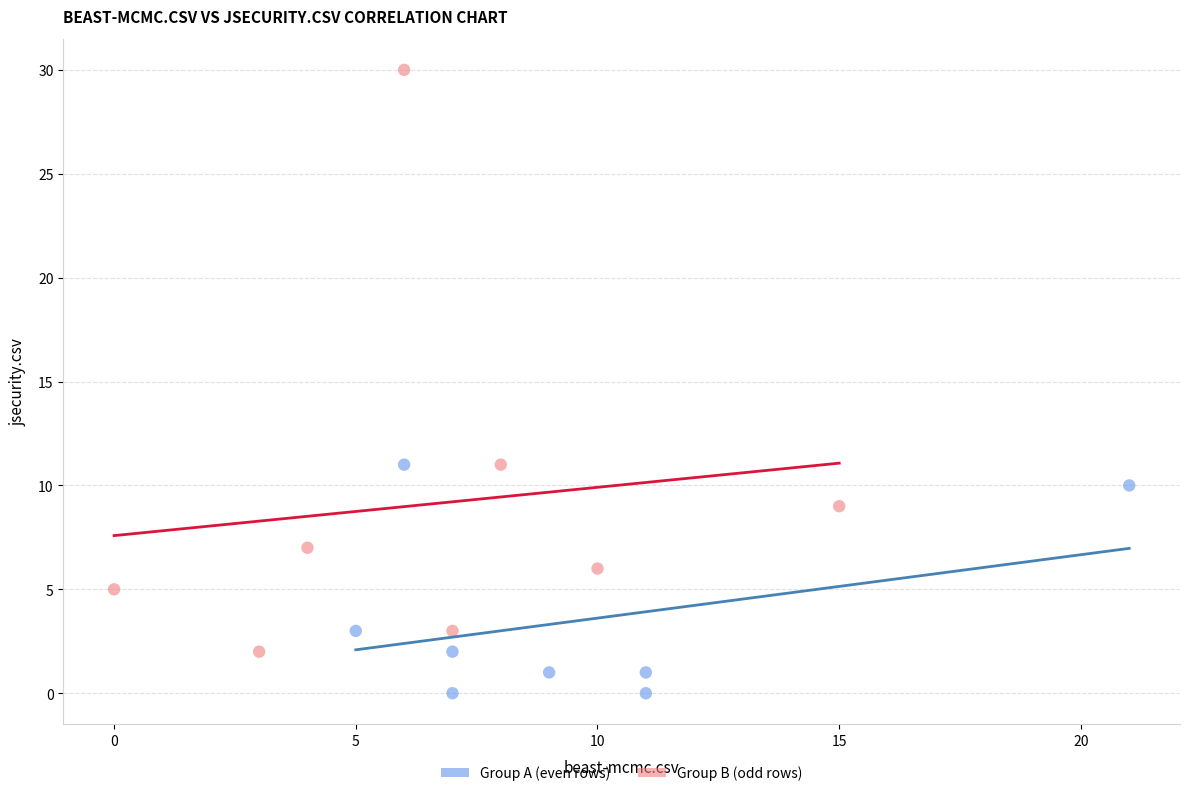

Which series reaches the minimum Y coordinate?

Group A (even rows)